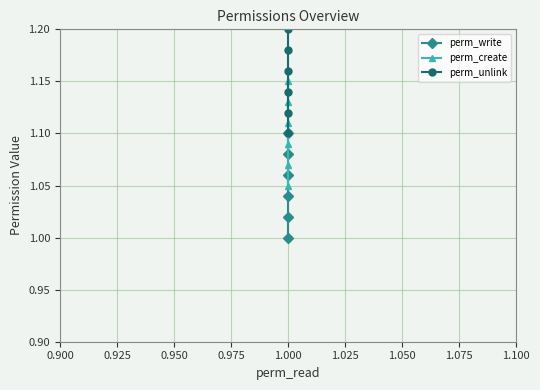

True or false: perm_write and perm_create cross at least once.

False